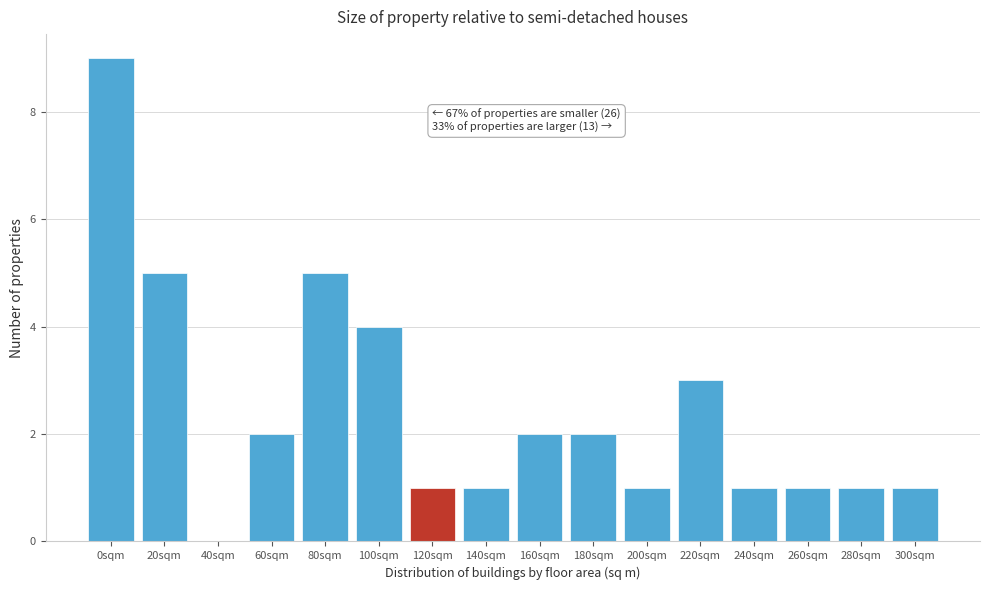

Reading left to right, extract all data points from this chart.

0sqm=9	20sqm=5	40sqm=0	60sqm=2	80sqm=5	100sqm=4	120sqm=1	140sqm=1	160sqm=2	180sqm=2	200sqm=1	220sqm=3	240sqm=1	260sqm=1	280sqm=1	300sqm=1